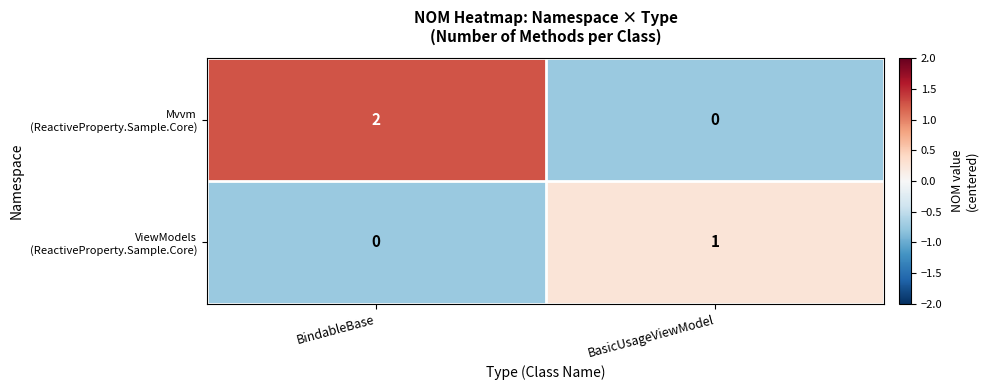

At which category is the sum across all series the highest?

BindableBase